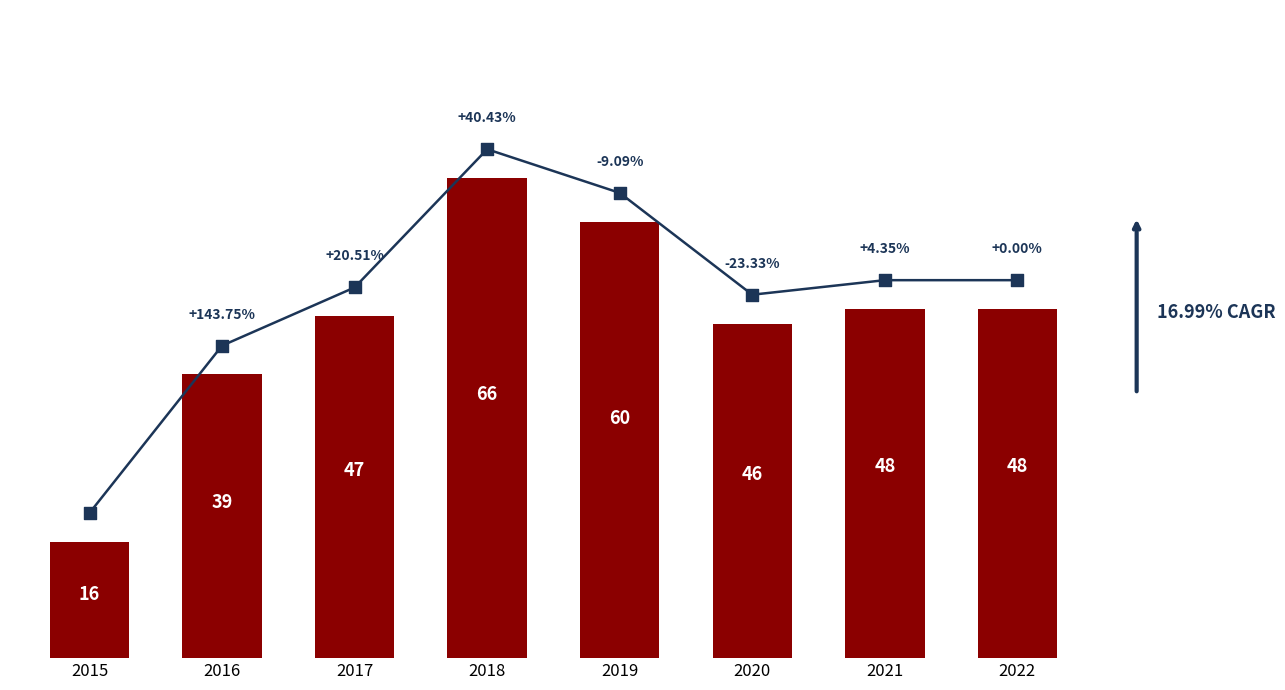

What is the ratio of the value at 2017 to the value at 2018?

0.7